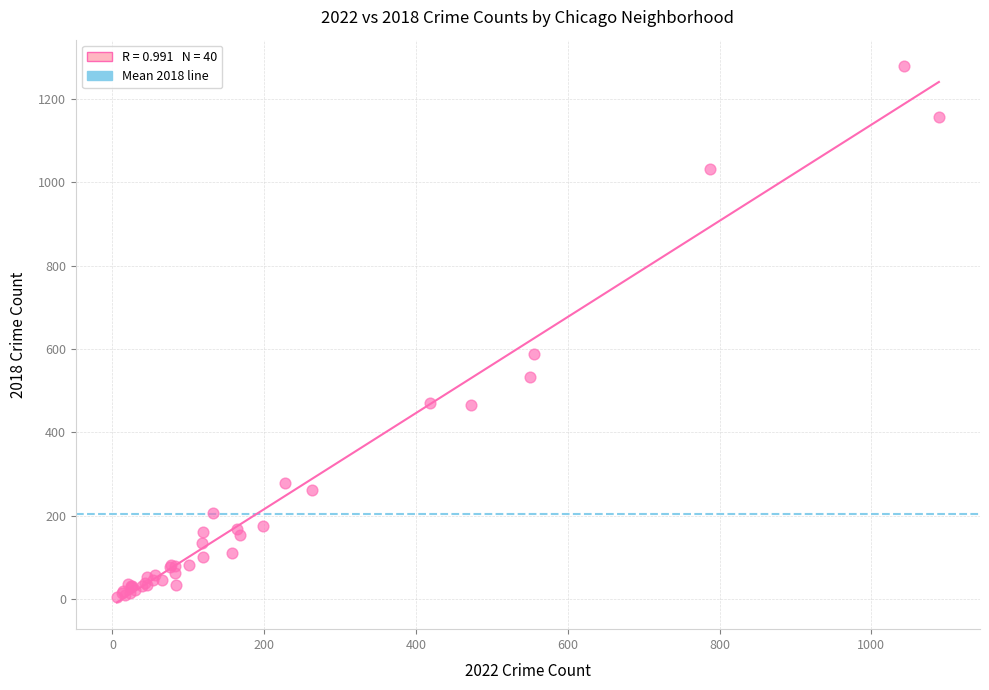

What Y value in the scatter plot is closest to 641?

588